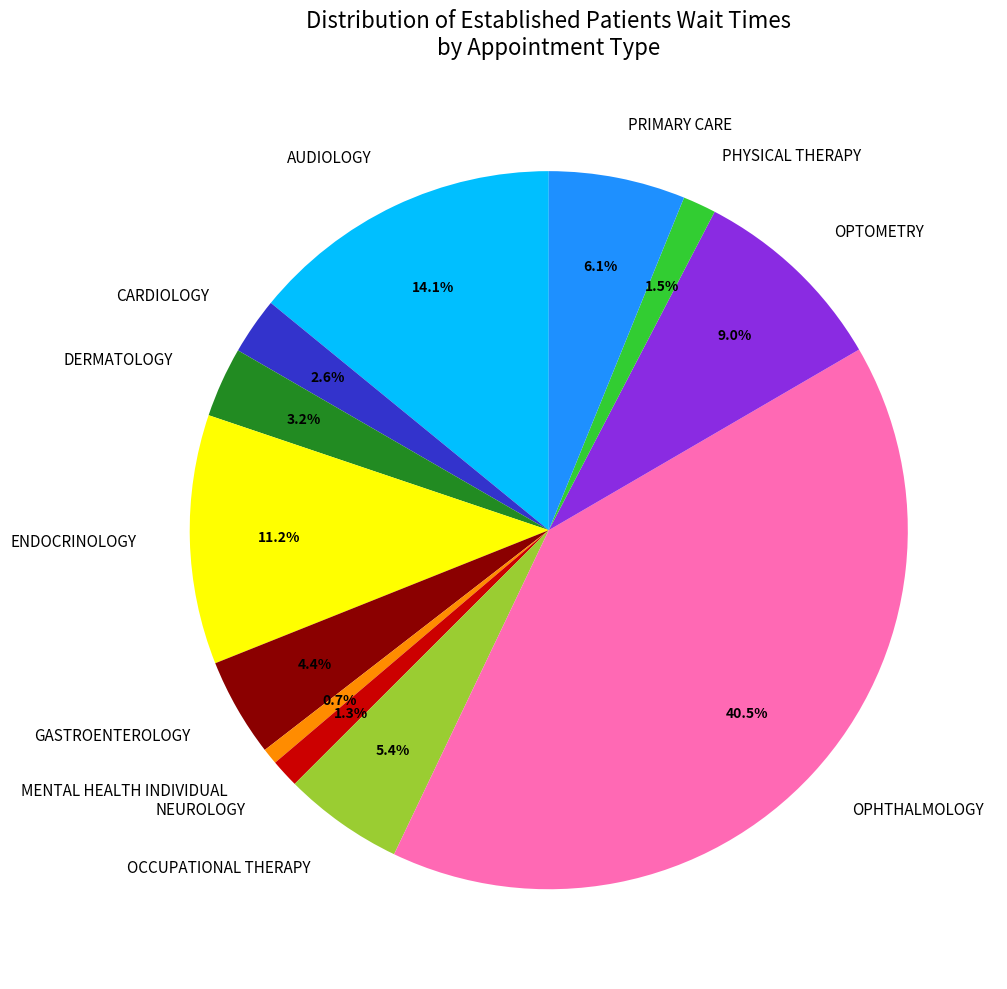

To the nearest percent, what is the difference between the largest and smallest slice percentages?

40%